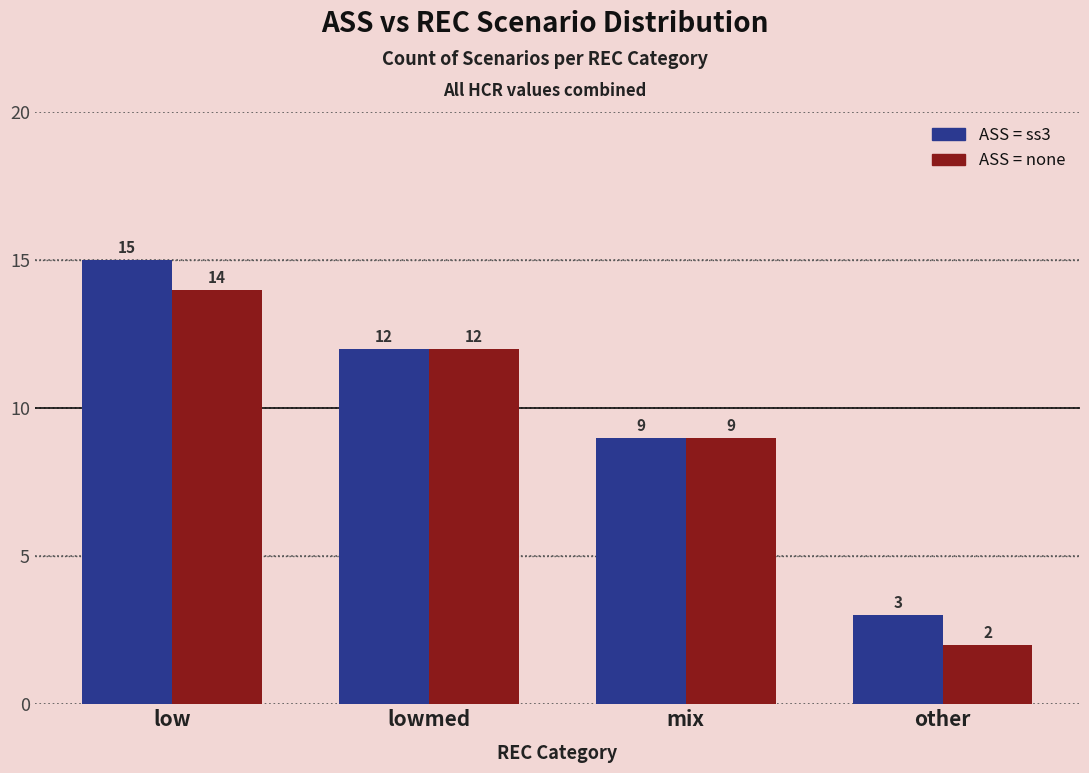

What is the label of the 3rd bar from the right?

lowmed